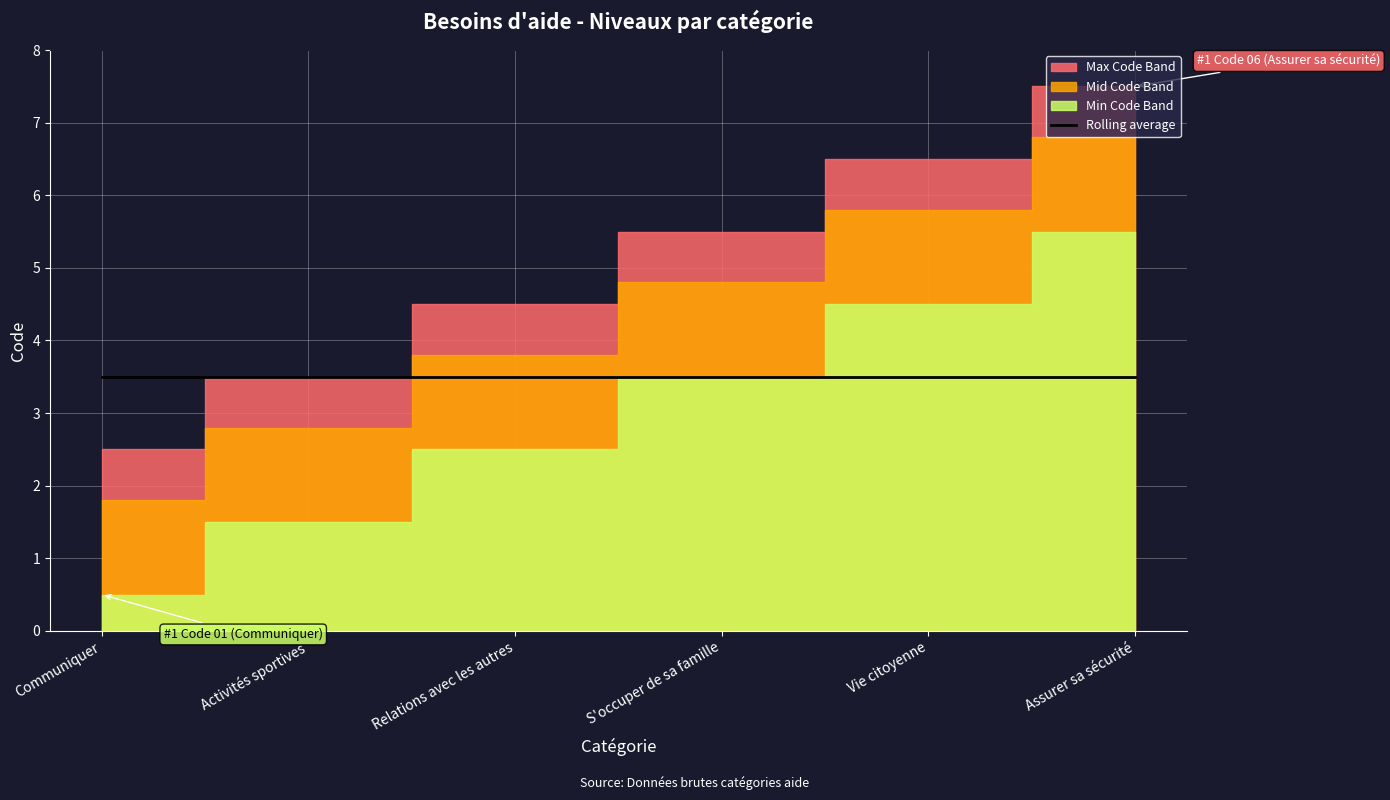

At which label is the value closest to 3?

Relations avec les autres